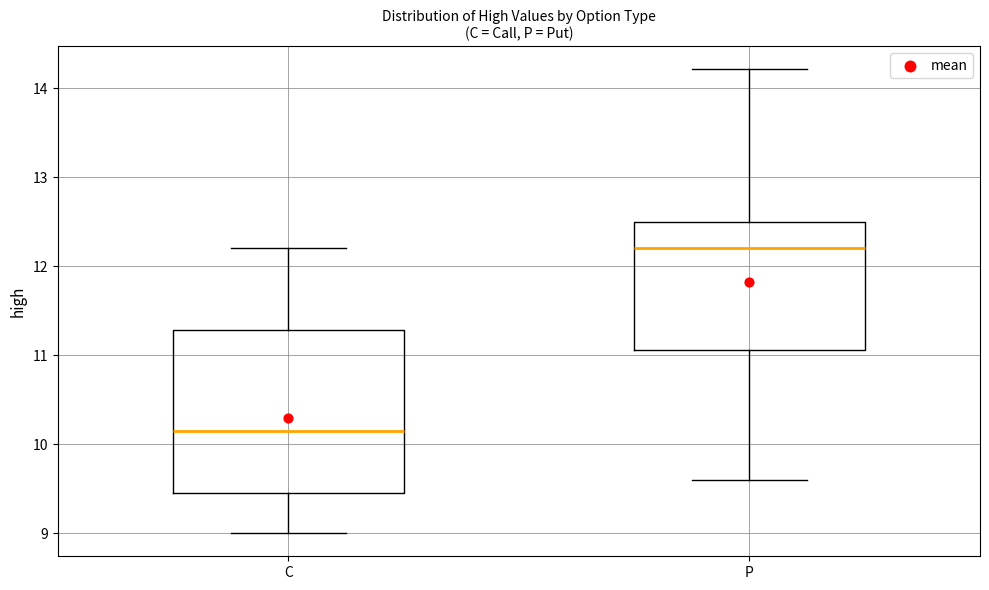

Where is the upper edge of the box for C on the y-axis? The values are not printed on the chart, so give them approximately, as read against the axis.

11.3